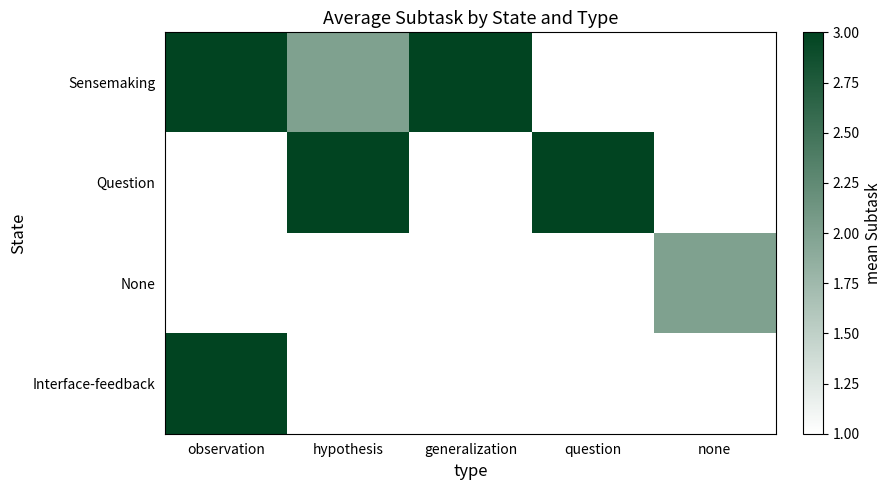

Which series has the widest spread of values?

Sensemaking